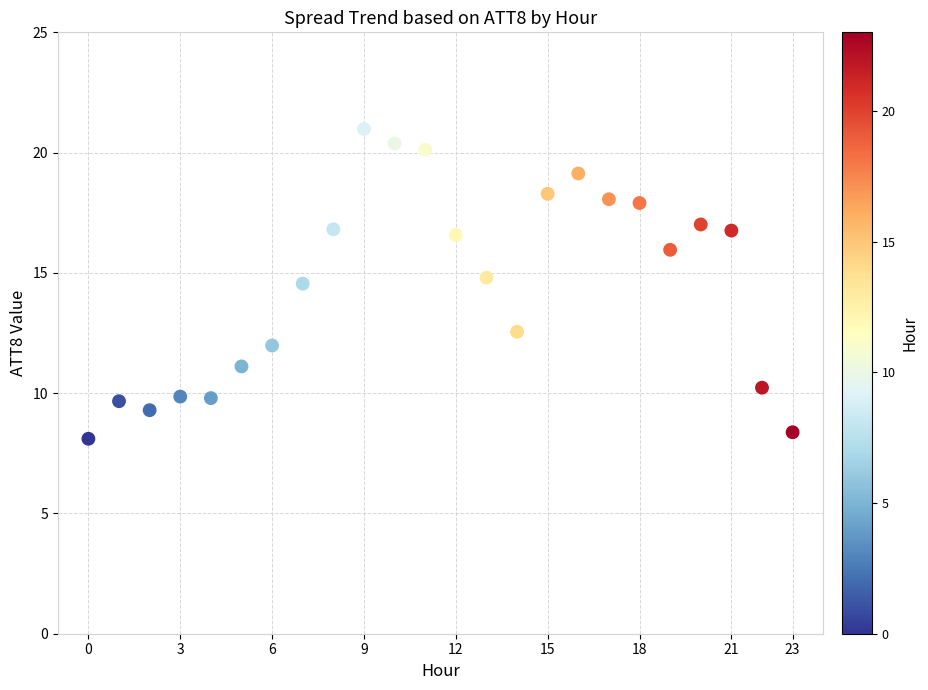

What Y value in the scatter plot is closest to 14?

14.6